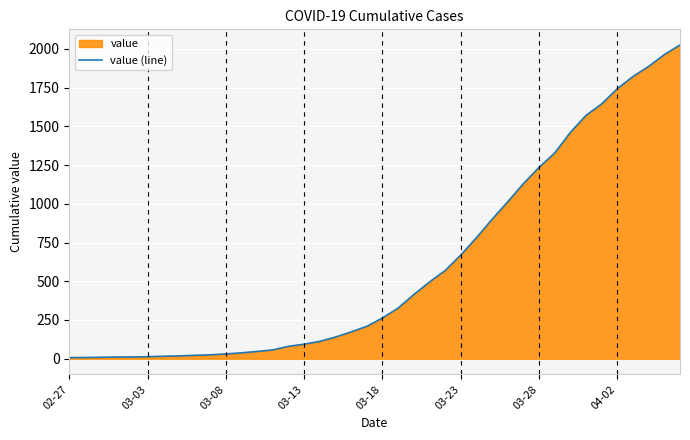

What is the difference between the maximum and minimum values?

2018